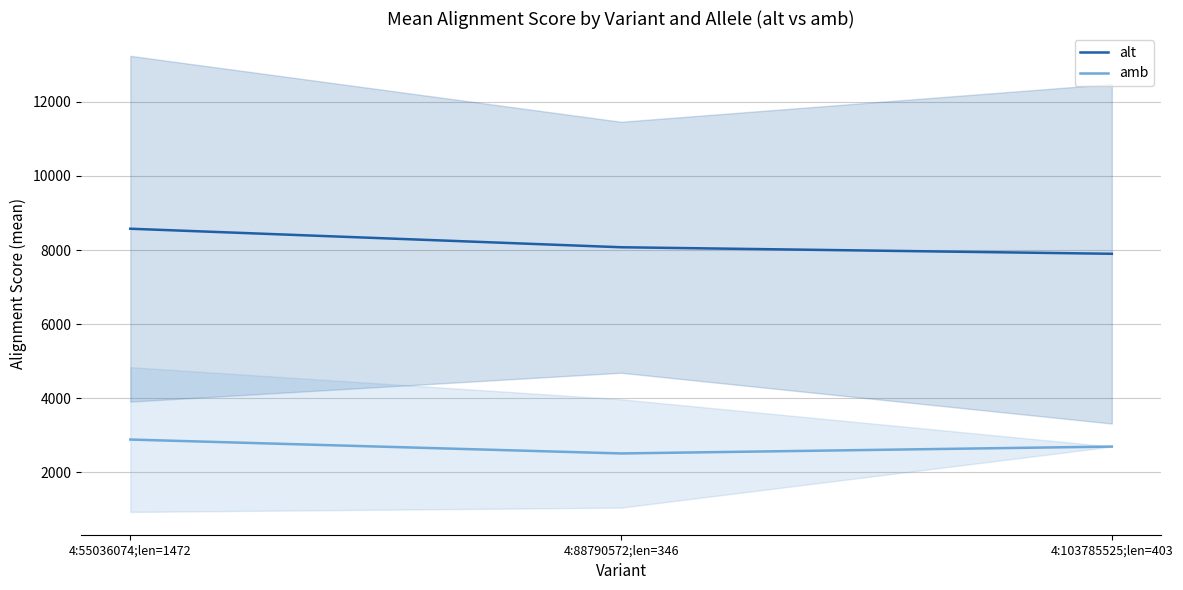

Where is amb nearest to the value 2695?

4:103785525;len=403